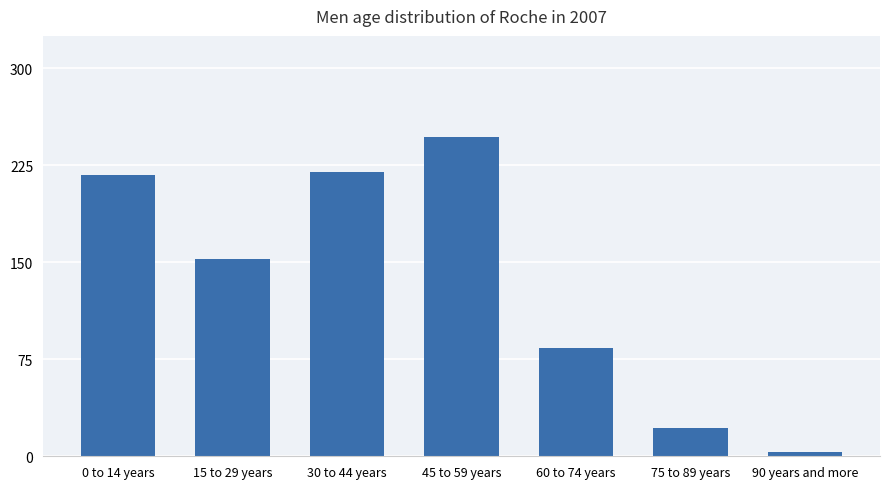

Are the bars horizontal?

No